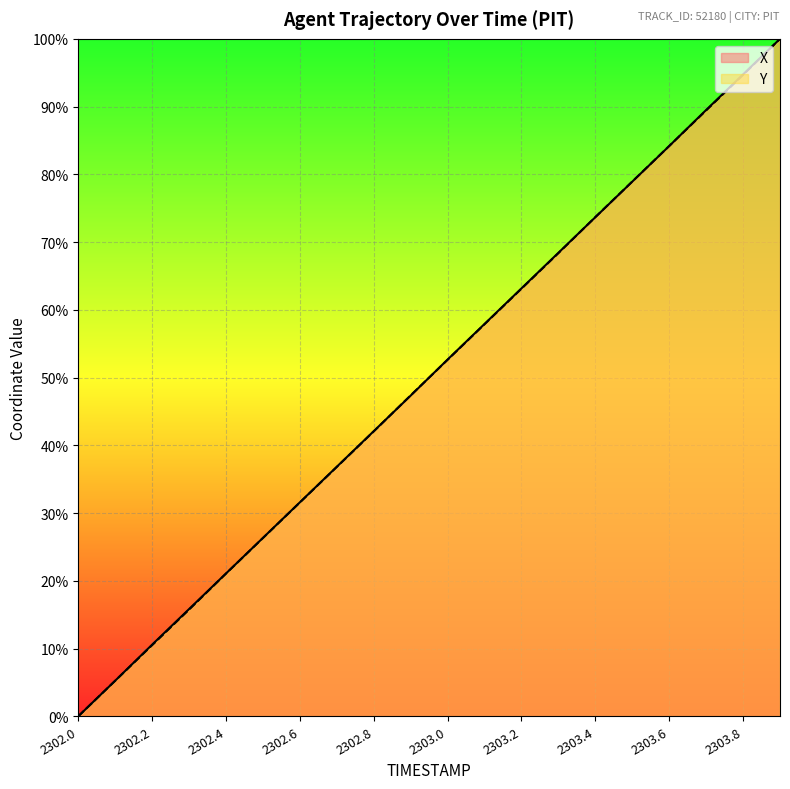

Which series ends up on top after the final intersection of X and Y?

X